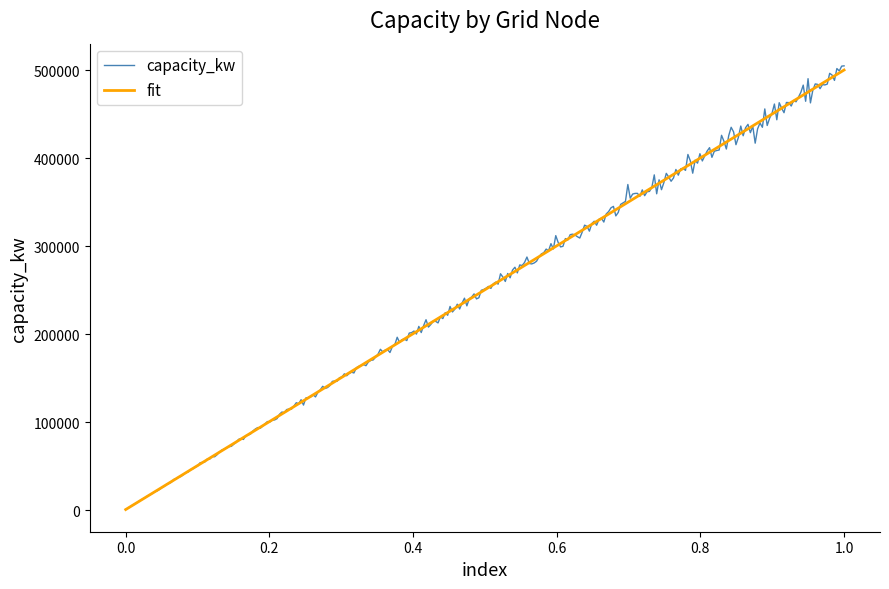

What is the greatest value displayed?

504722.2